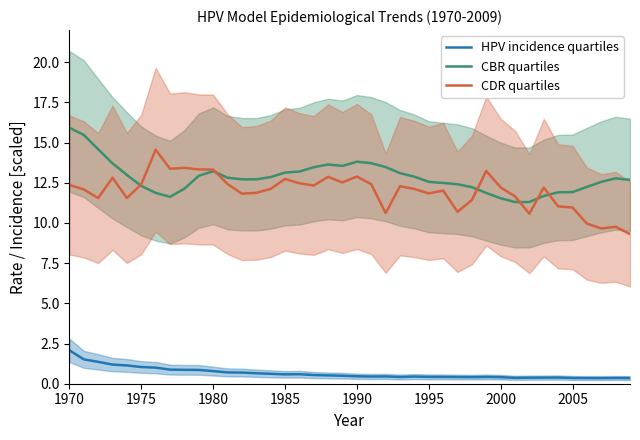

How many data points in CBR quartiles are less than 12?

9